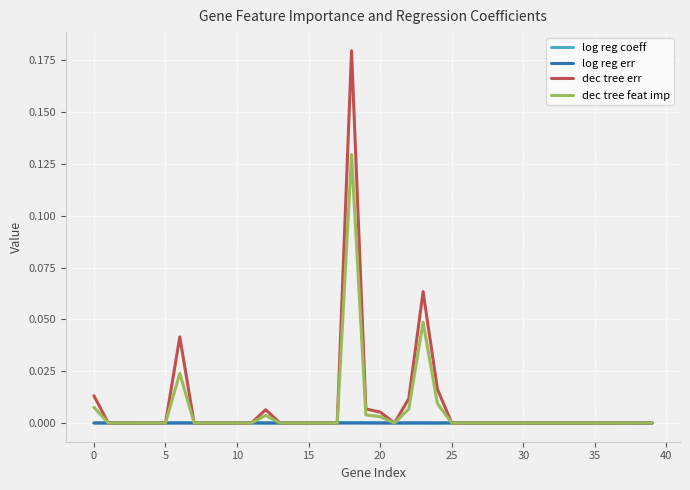

Which series has the largest range (max minus min)?

dec tree err